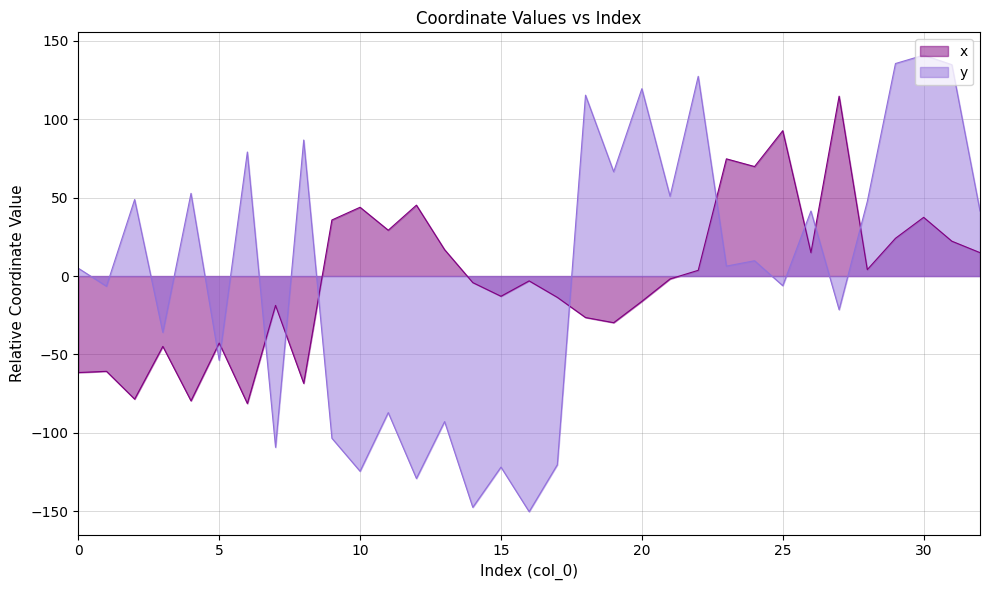

Which series has the widest spread of values?

y